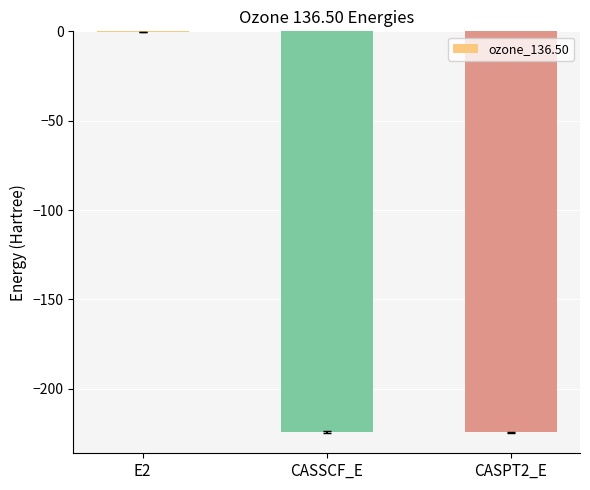

At which category does the chart reach its peak across all series?

E2